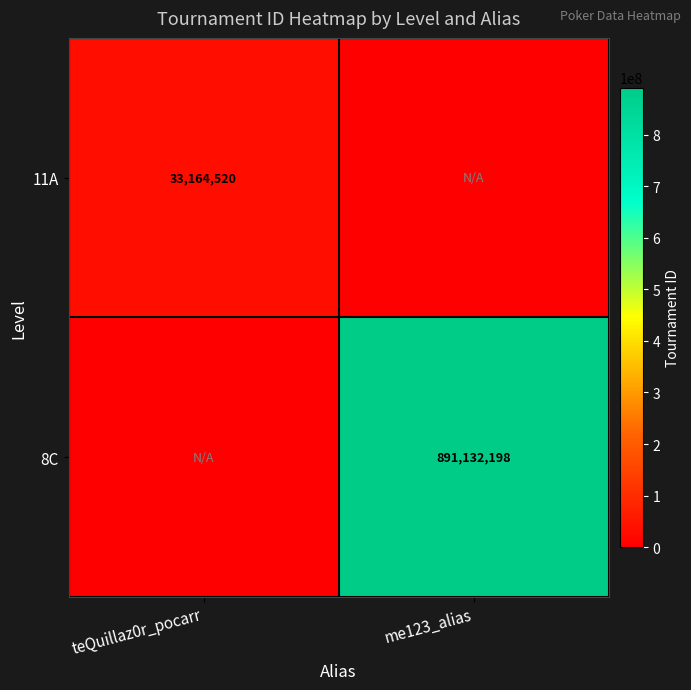

Is the value of 11A at teQuillaz0r_pocarr greater than the value of 8C at me123_alias?

No